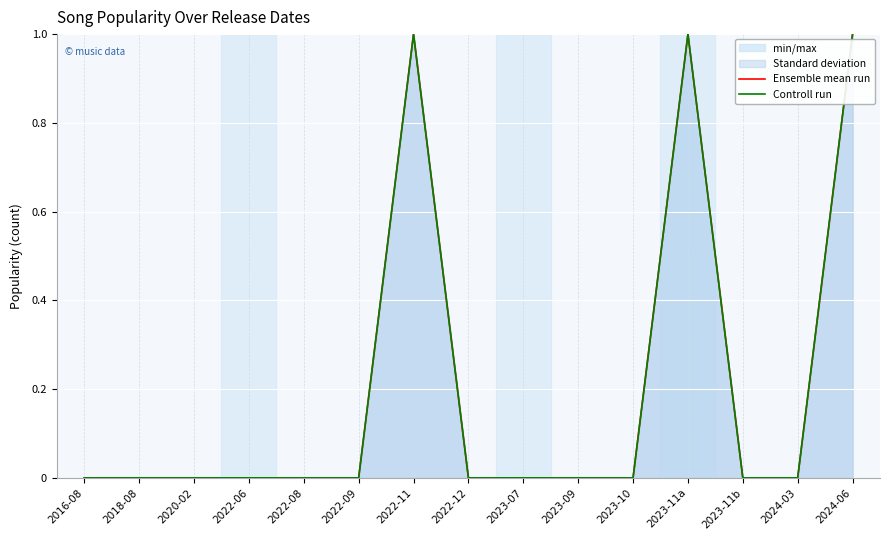

True or false: Ensemble mean run and Controll run intersect in this chart.

False